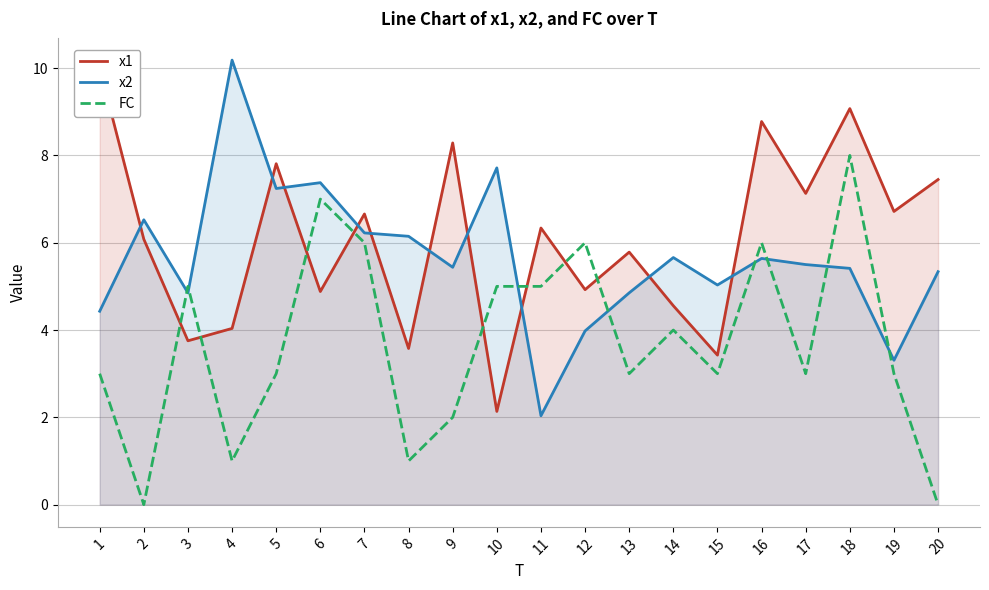

List the series in order of their peak value, lowest first.

FC, x1, x2